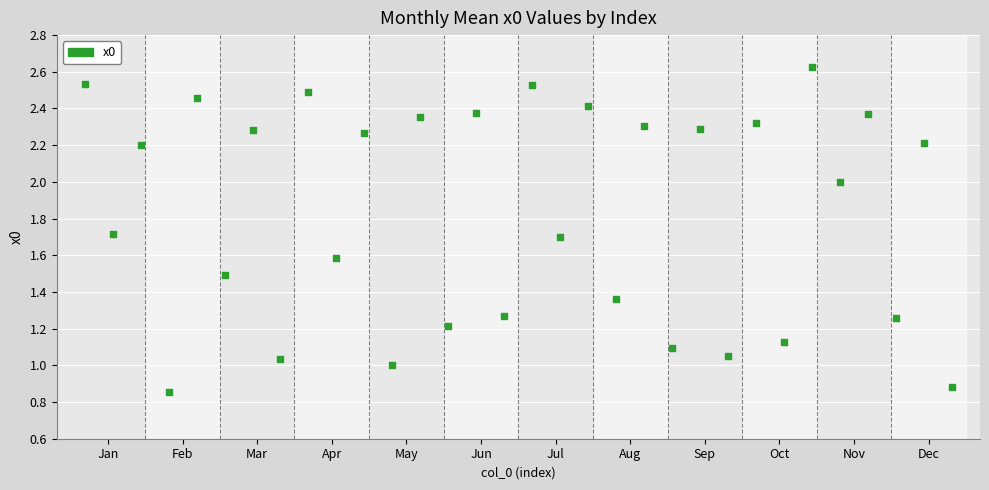

What is the range of Y values (max minus min)?

1.8